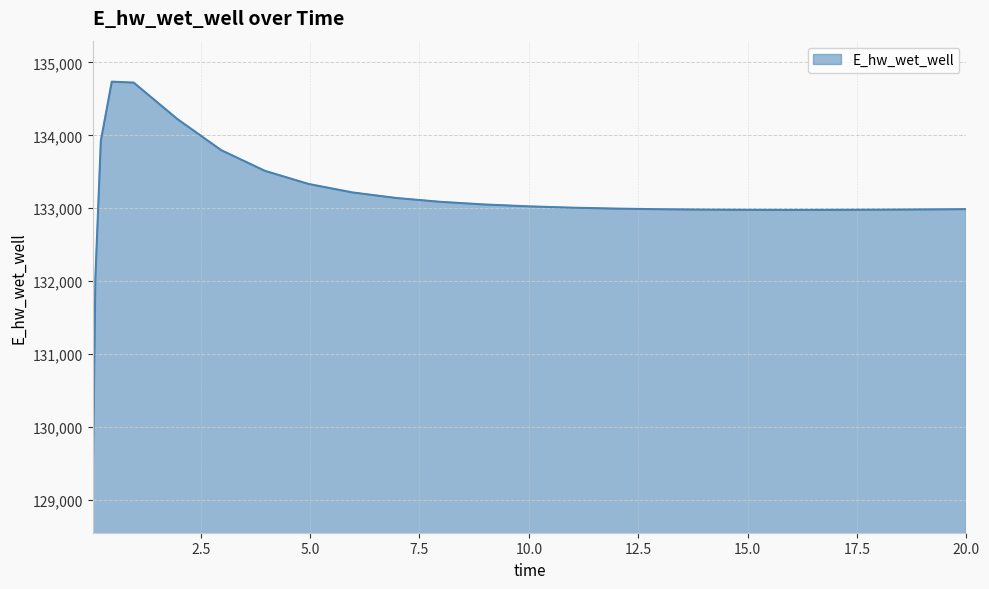

What is the smallest value displayed?

129110.5